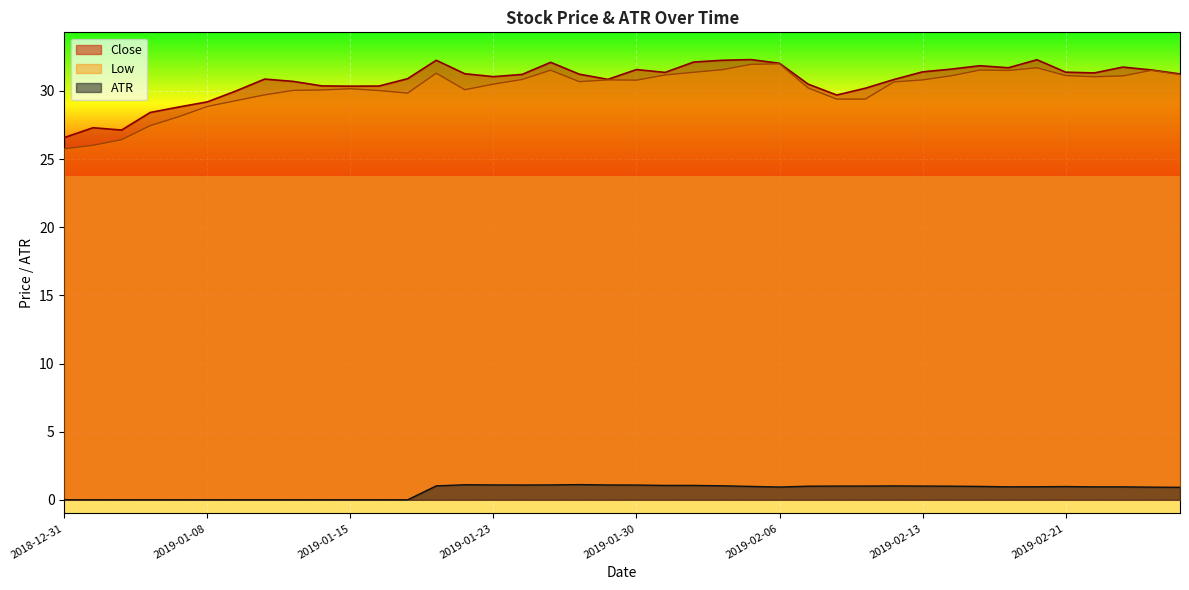

What position from the left is 2019-01-31?

22